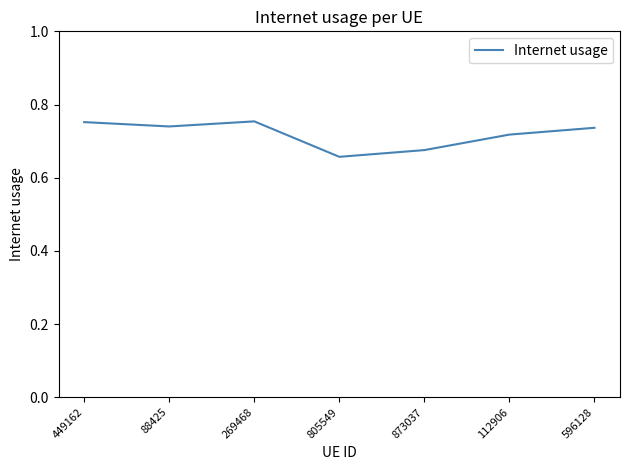

What position from the right is 88425?

6